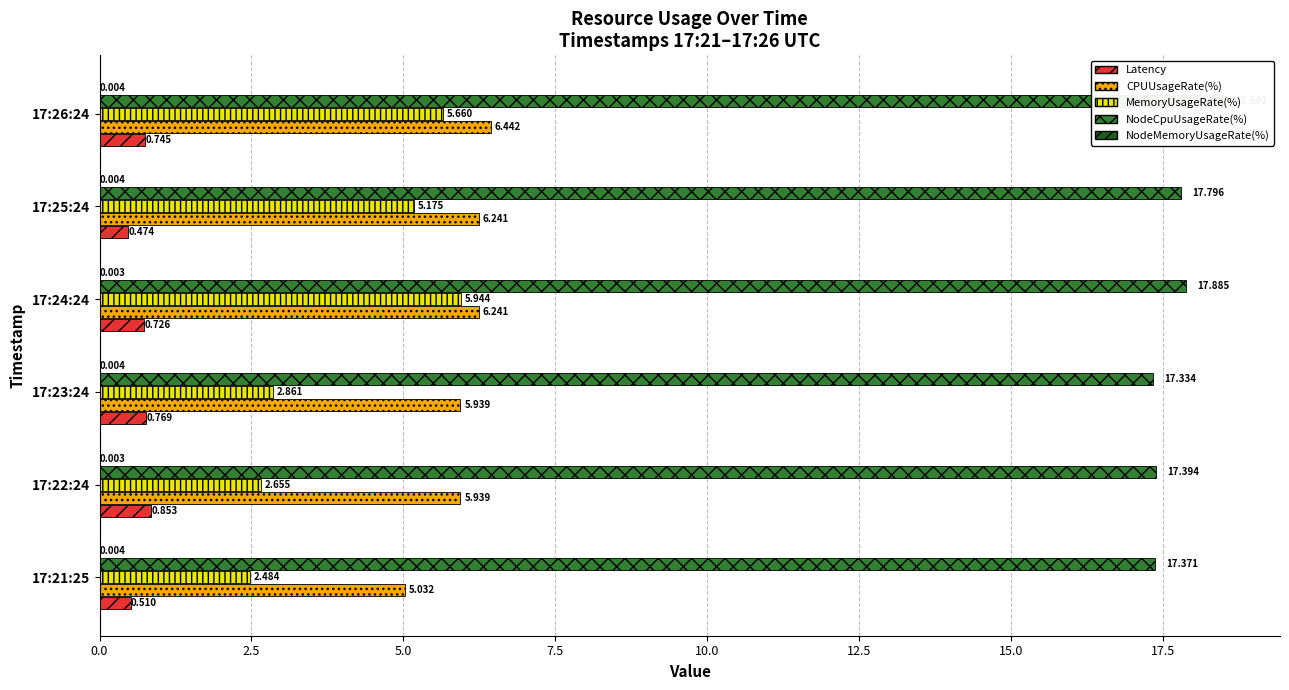

The MemoryUsageRate(%) series shows 1.2 at 17:22:24. True or false?

False